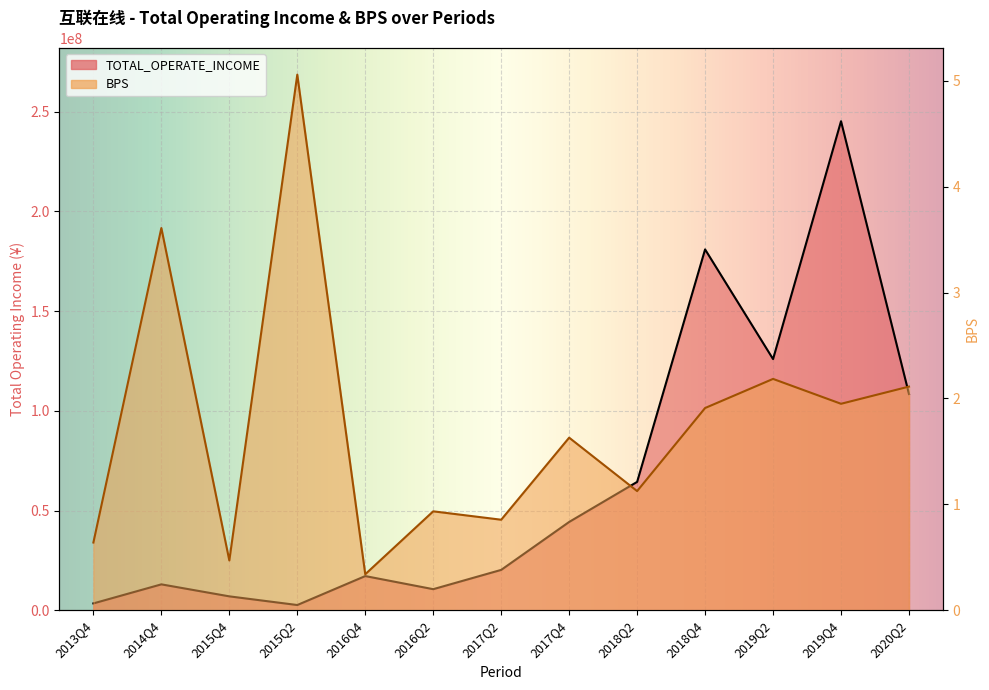

The BPS series shows 0.6 at 2017Q4. True or false?

False